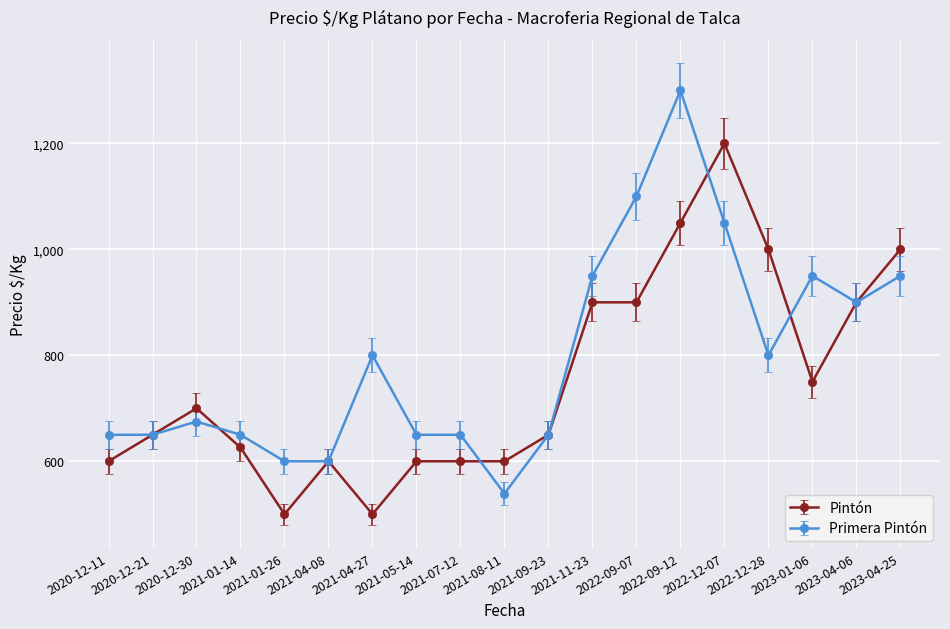

True or false: Pintón has more than 2 points higher than both neighbors.

True